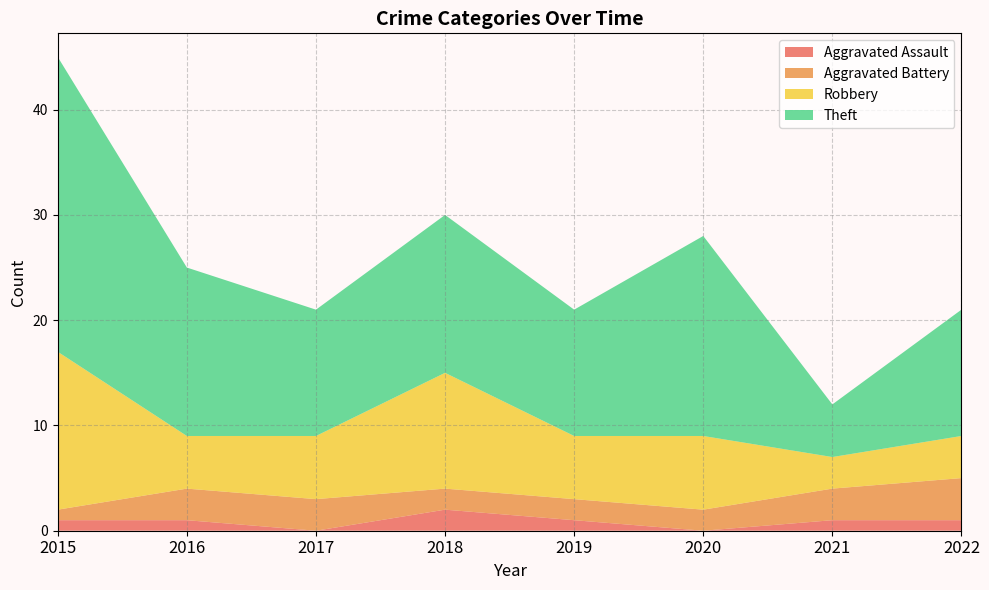

Reading left to right, what are all the values shown in this chart?

Aggravated Assault: 2015=1	2016=1	2017=0	2018=2	2019=1	2020=0	2021=1	2022=1
Aggravated Battery: 2015=1	2016=3	2017=3	2018=2	2019=2	2020=2	2021=3	2022=4
Robbery: 2015=15	2016=5	2017=6	2018=11	2019=6	2020=7	2021=3	2022=4
Theft: 2015=28	2016=16	2017=12	2018=15	2019=12	2020=19	2021=5	2022=12